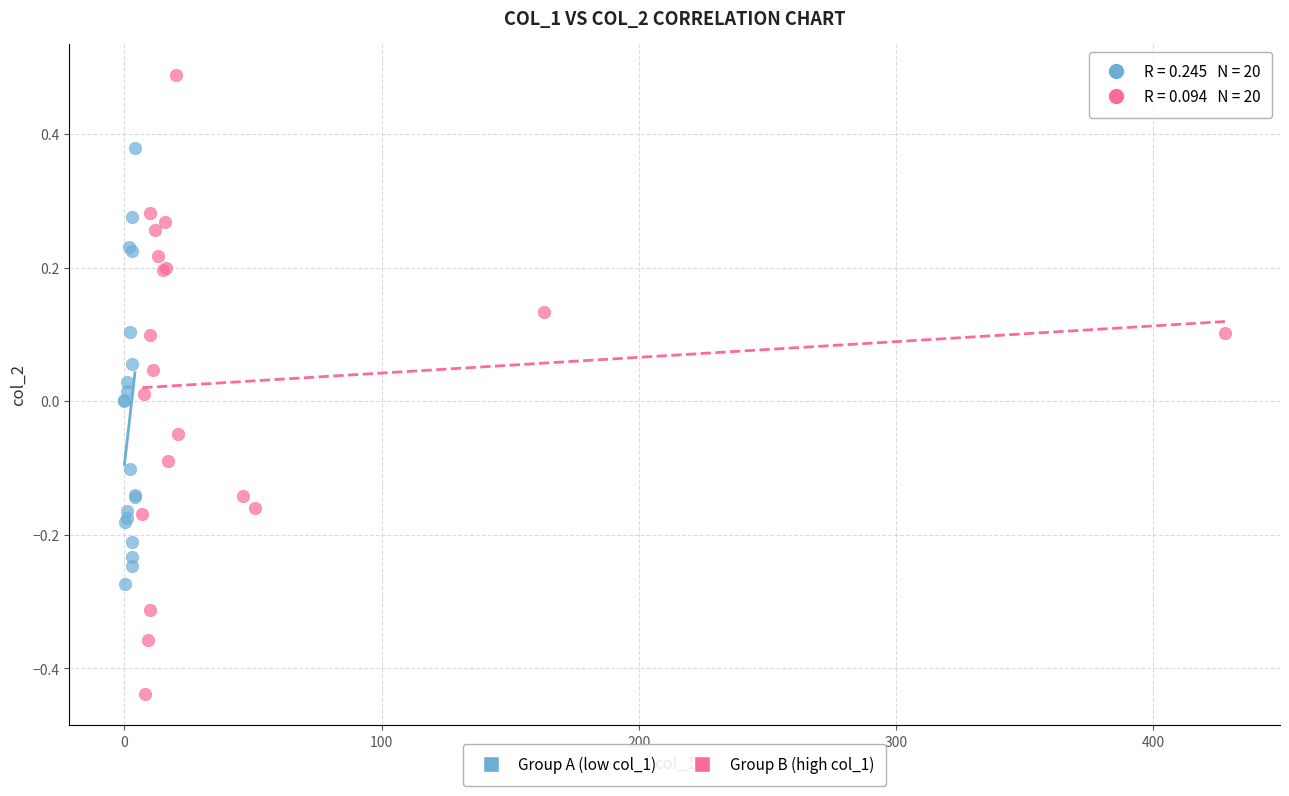

Which series reaches the minimum Y coordinate?

Group B (high col_1)